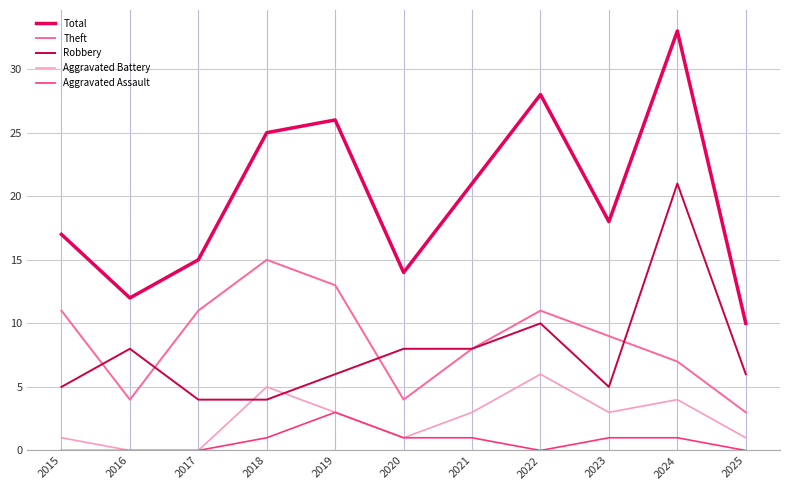

True or false: Aggravated Battery and Robbery cross at least once.

True